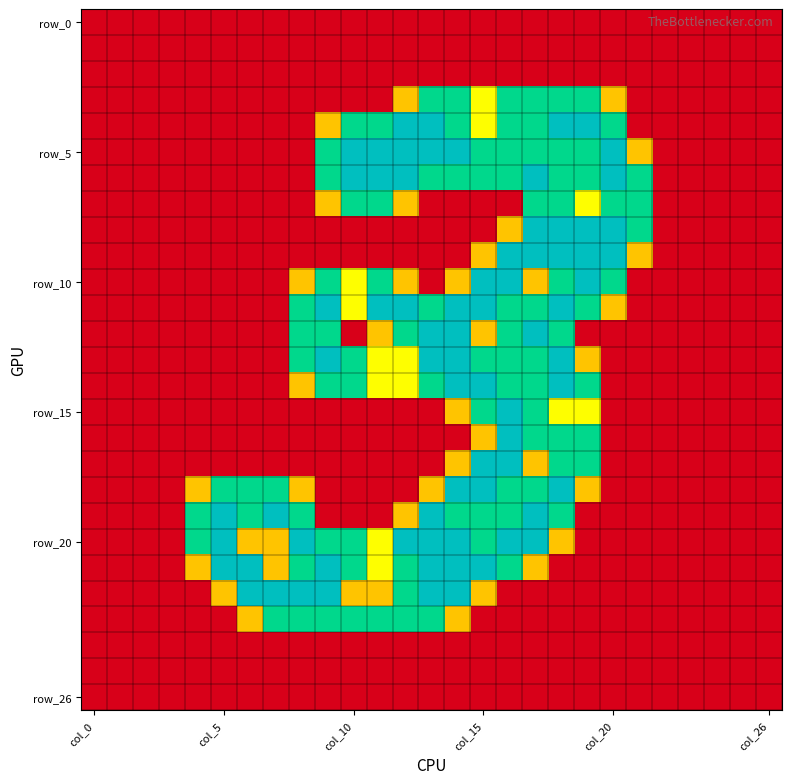

Count the number of data series in this chart.

27